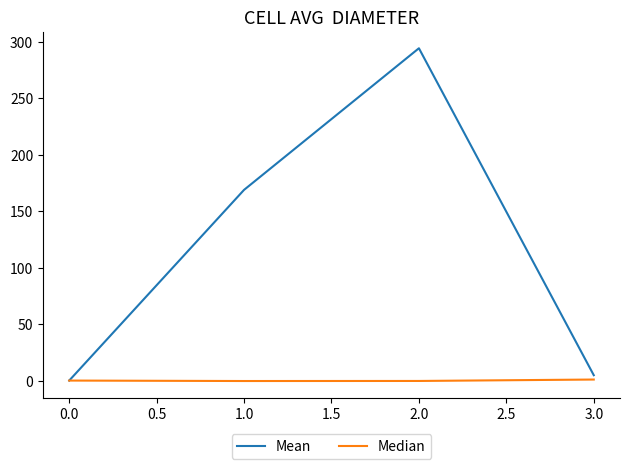

What are all the series names shown in the legend?

Mean, Median